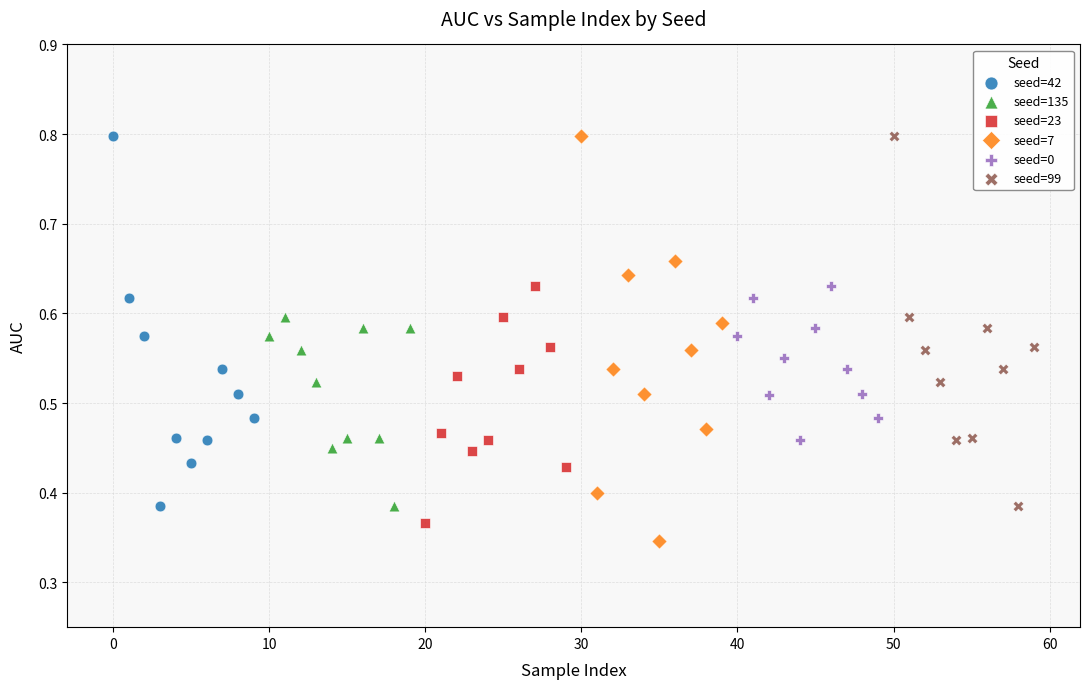

Which series contains the lowest Y value?

seed=7